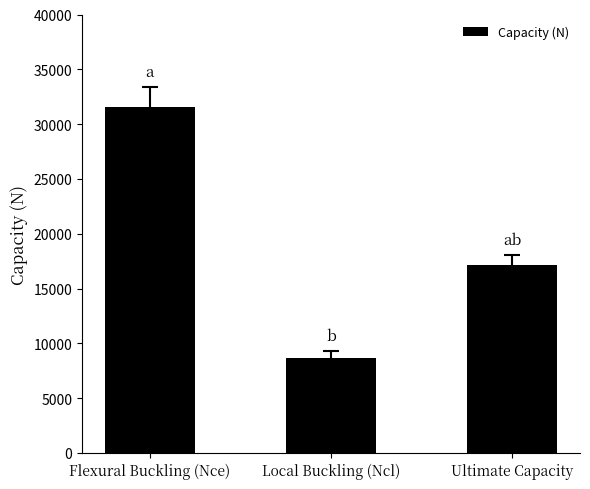

What is the sum of the values at Ultimate Capacity and Flexural Buckling (Nce)?

48761.7